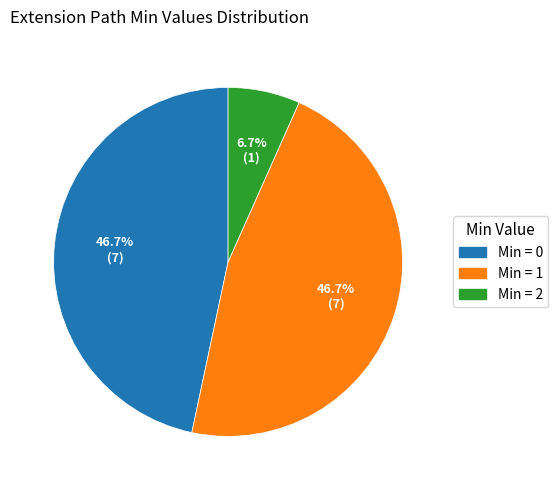

Is there any slice that represents more than half of the pie?

No